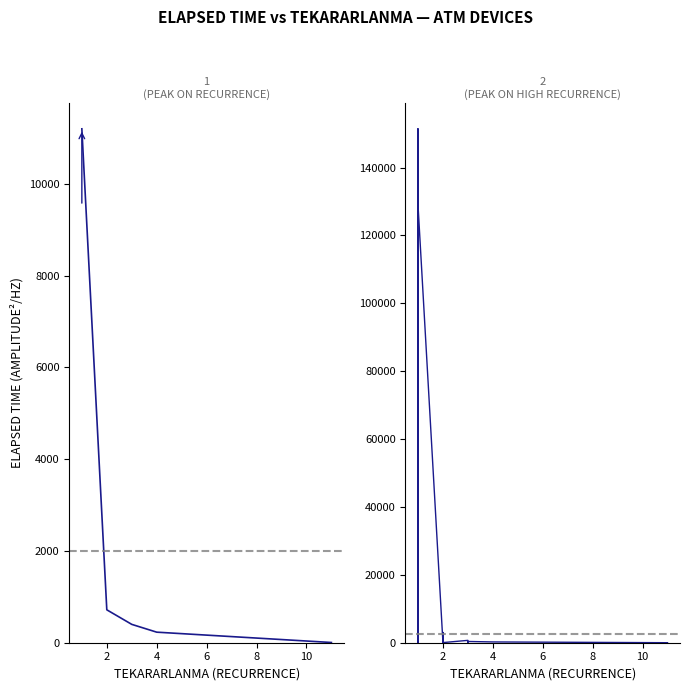

Which label corresponds to the smallest value in the chart?

1